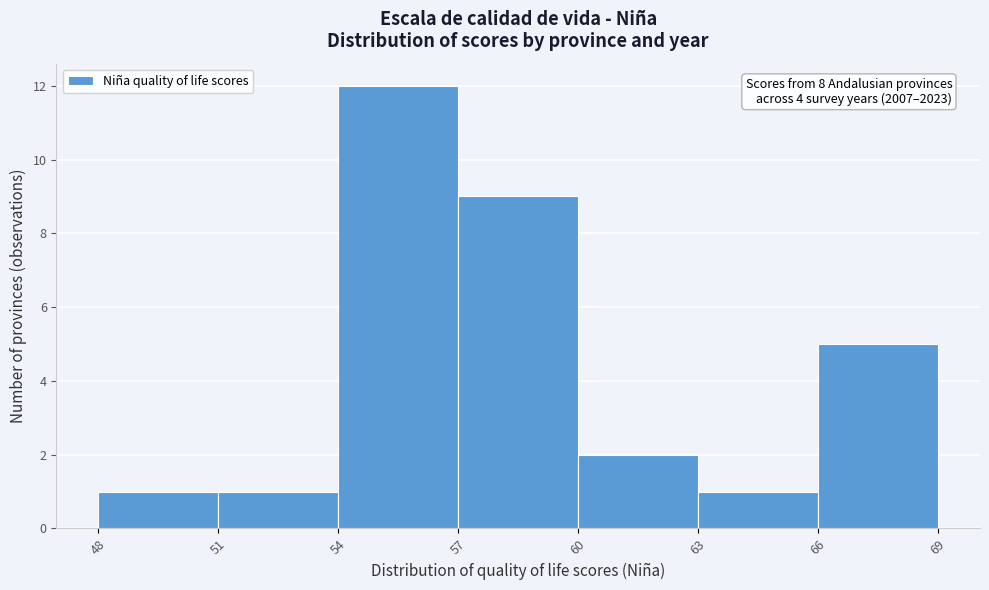

Over which range of the x-axis is the bar tallest?

54 to 57